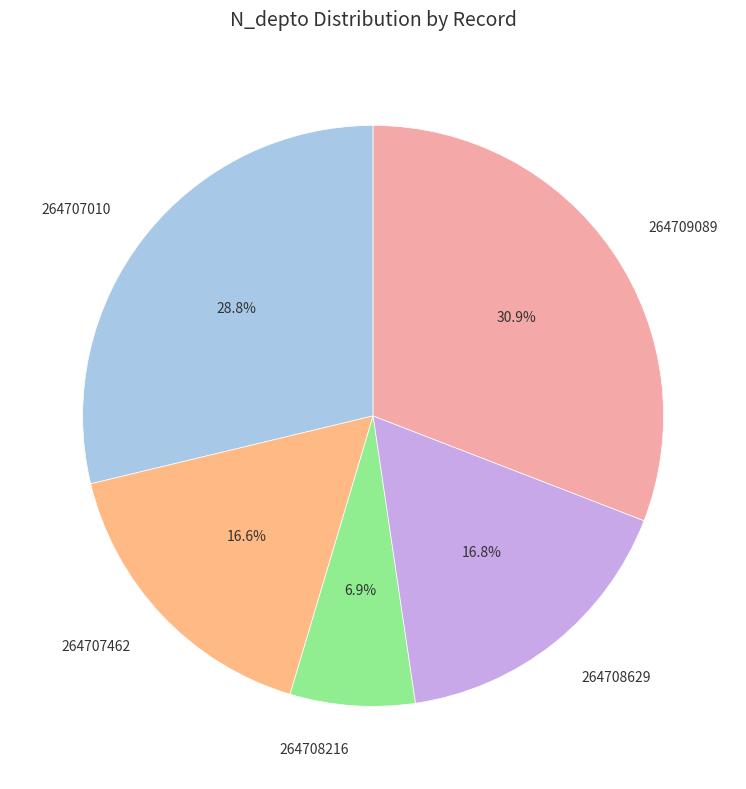

What is the smallest slice in the pie chart?

264708216